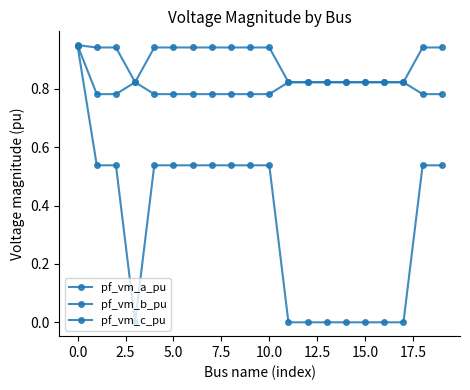

Does the chart have visible grid lines?

No